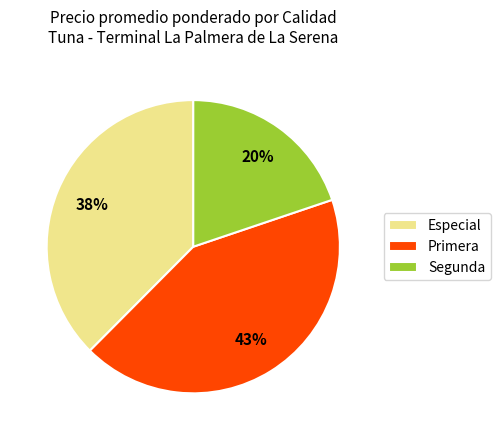

Rank the categories by value from lowest to highest.

Segunda, Especial, Primera